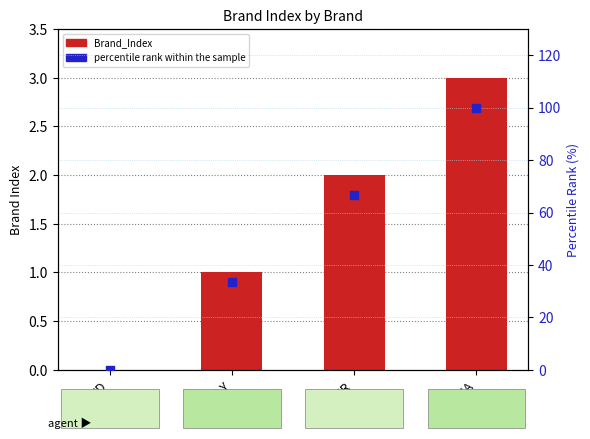

At which category is the sum across all series the highest?

KIA